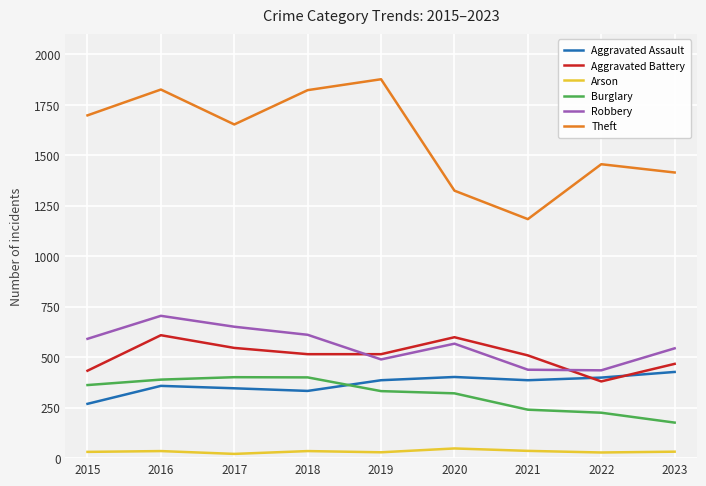

At how many categories does at least one series exceed 522?

9